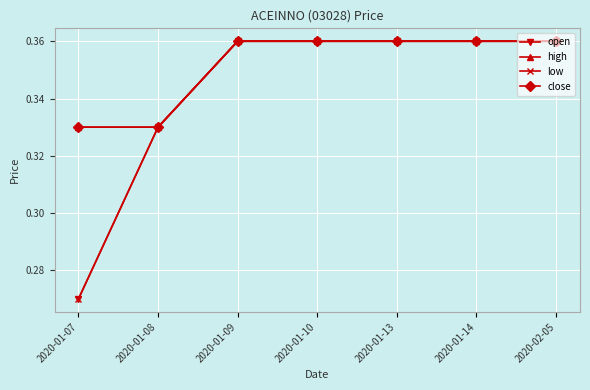

Does the chart have visible grid lines?

Yes